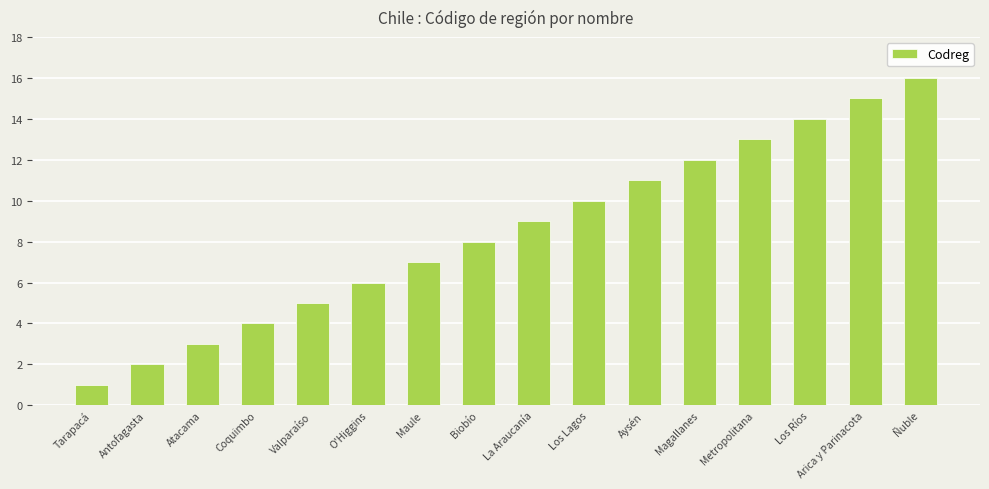

What is the change in value from Tarapacá to Los Lagos?

+9